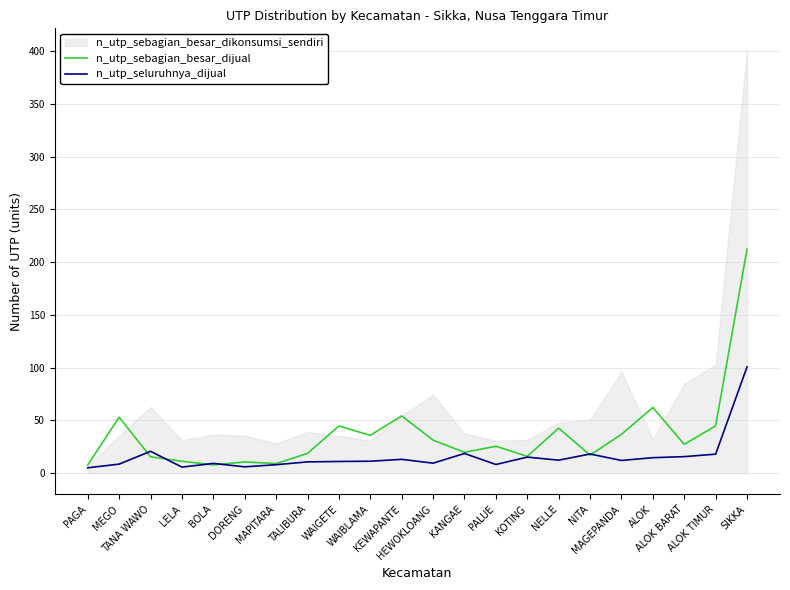

What is the spread (max minus min) of values at MEGO?

44.5